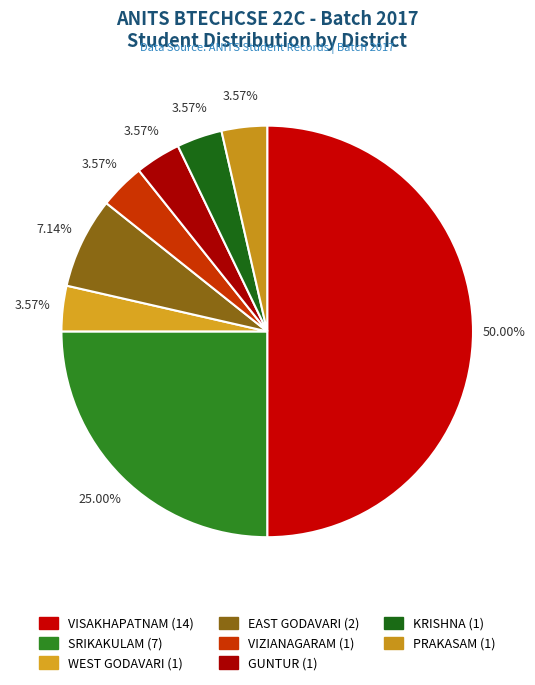

What is the ratio of the value at WEST GODAVARI to the value at EAST GODAVARI?

0.5